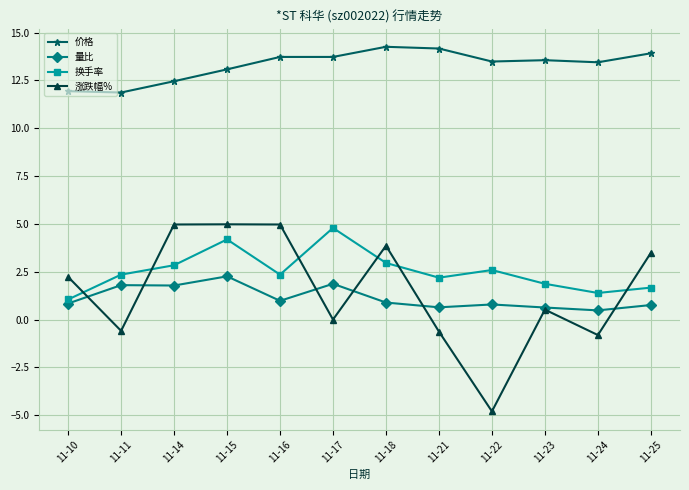

True or false: 量比 and 价格 intersect in this chart.

False